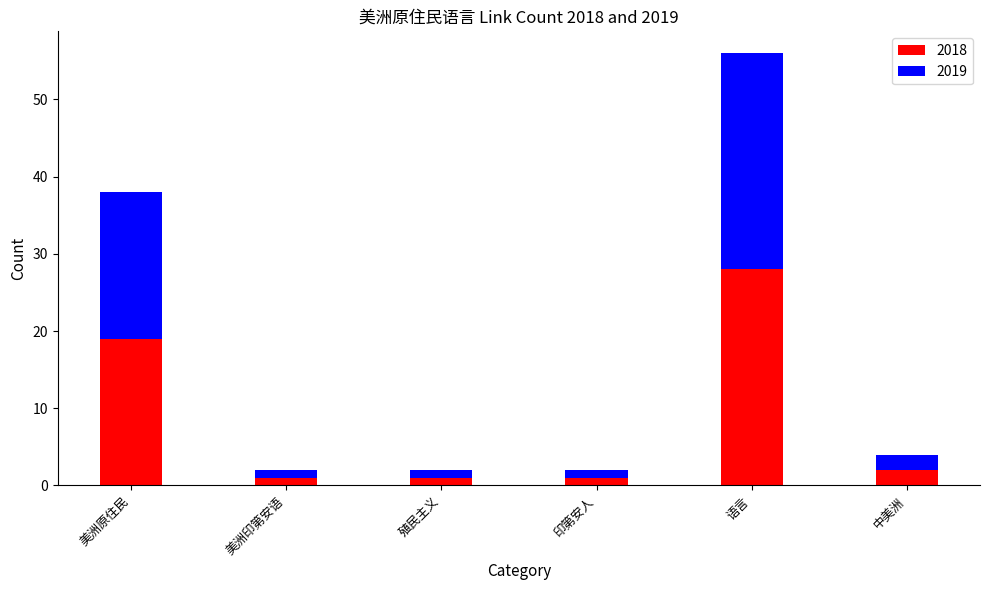

What is the average value of the 2018 series?

9